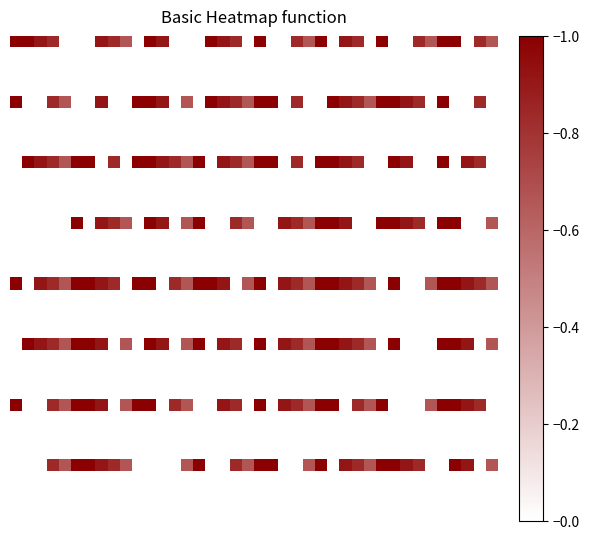

At which category is the sum across all series the highest?

11